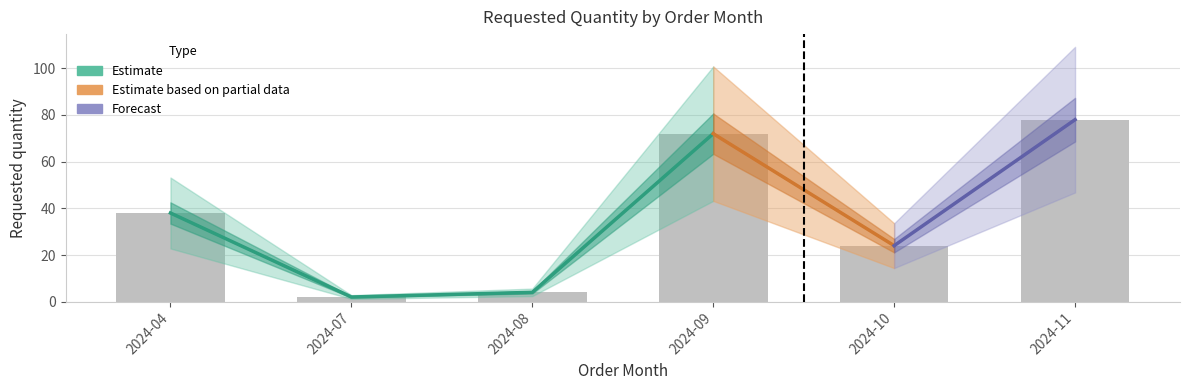

Rank the categories by value from highest to lowest.

2024-11, 2024-09, 2024-04, 2024-10, 2024-08, 2024-07